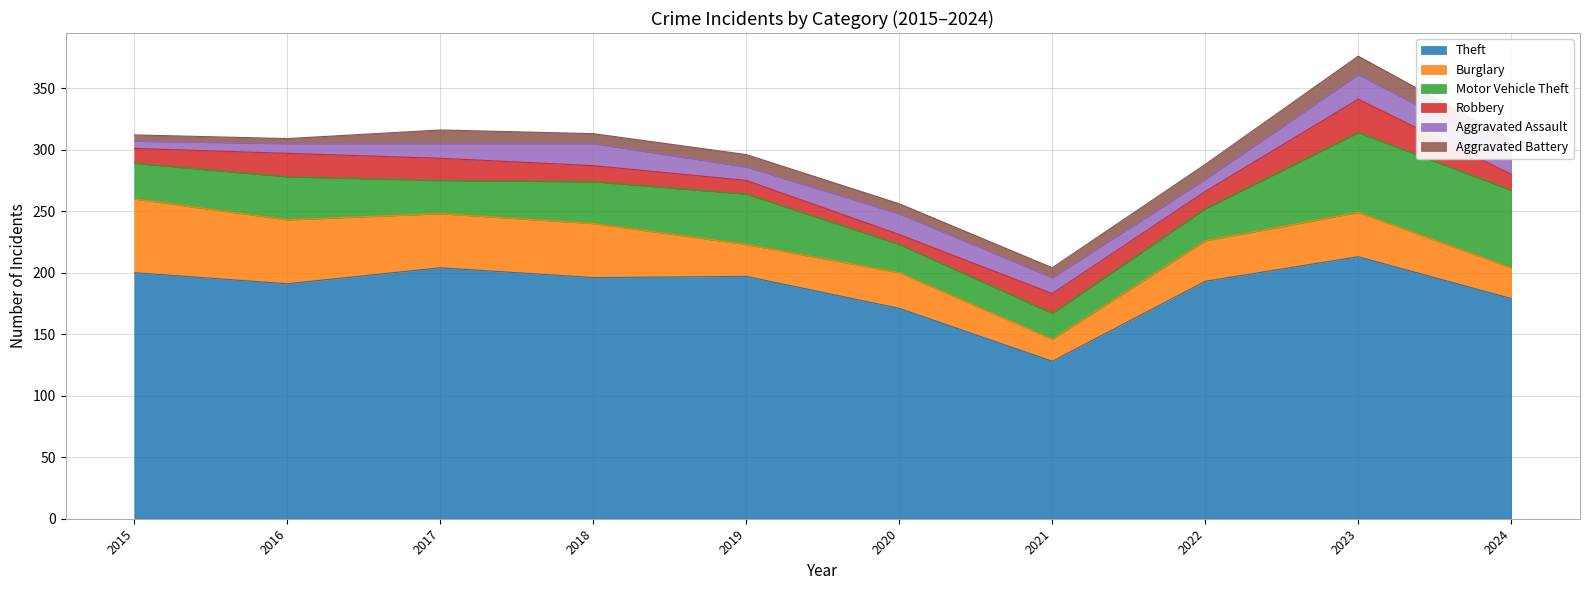

What is the approximate value of Aggravated Battery at 2016, to the nearest 5?

5